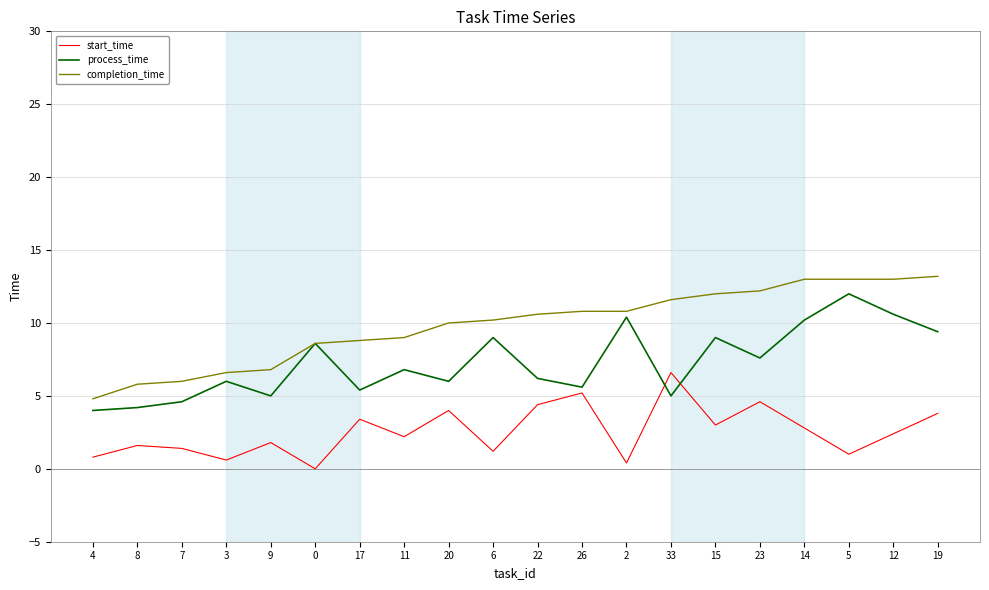

Which series has the largest total across all categories?

completion_time